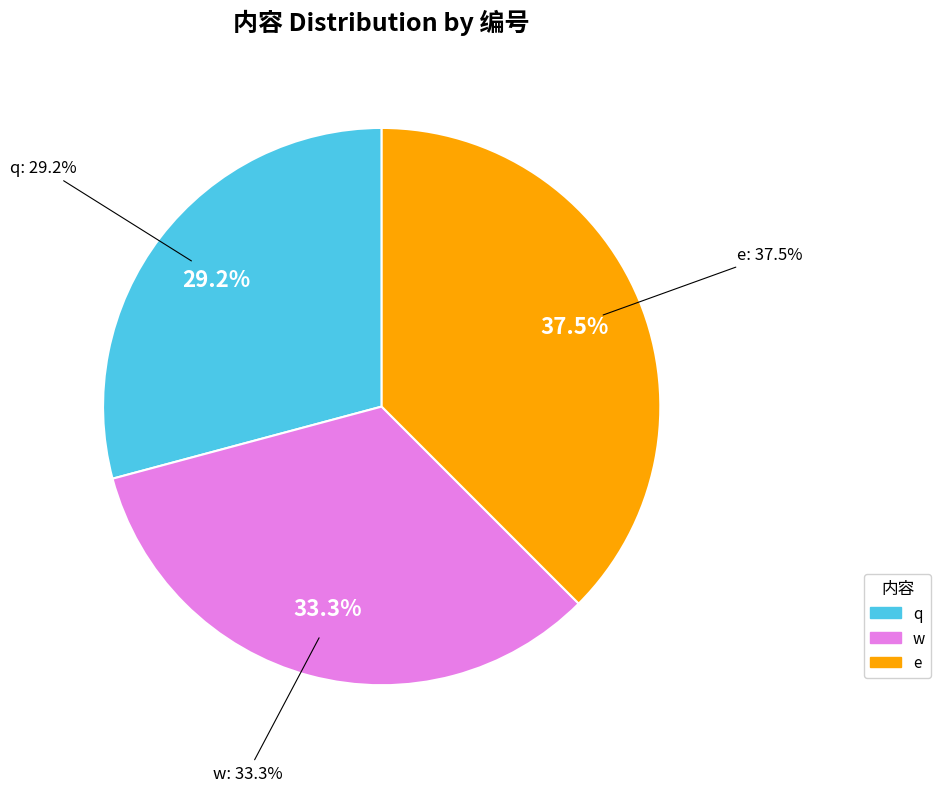

How many segments does this pie chart have?

3